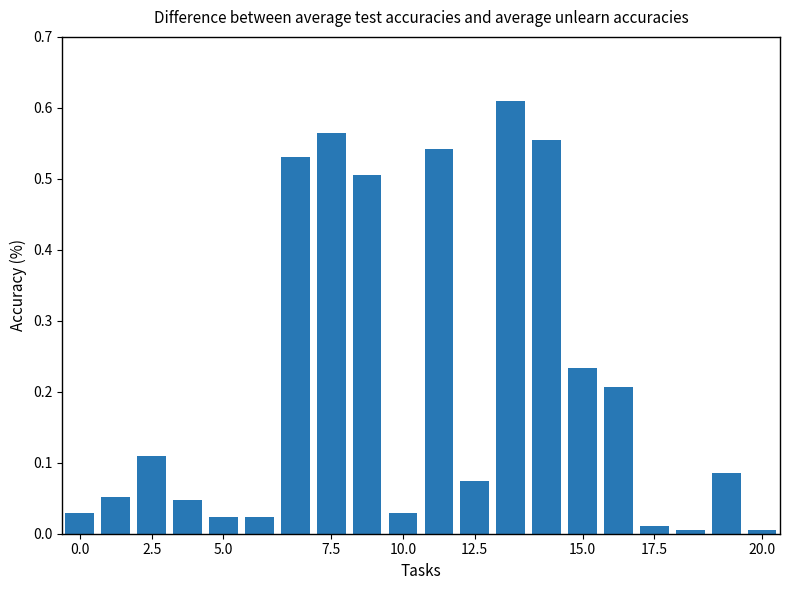

What is the sum of all values?

4.2